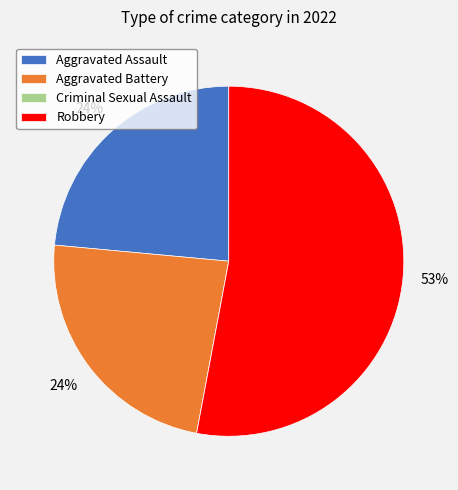

Which category accounts for the majority?

Robbery